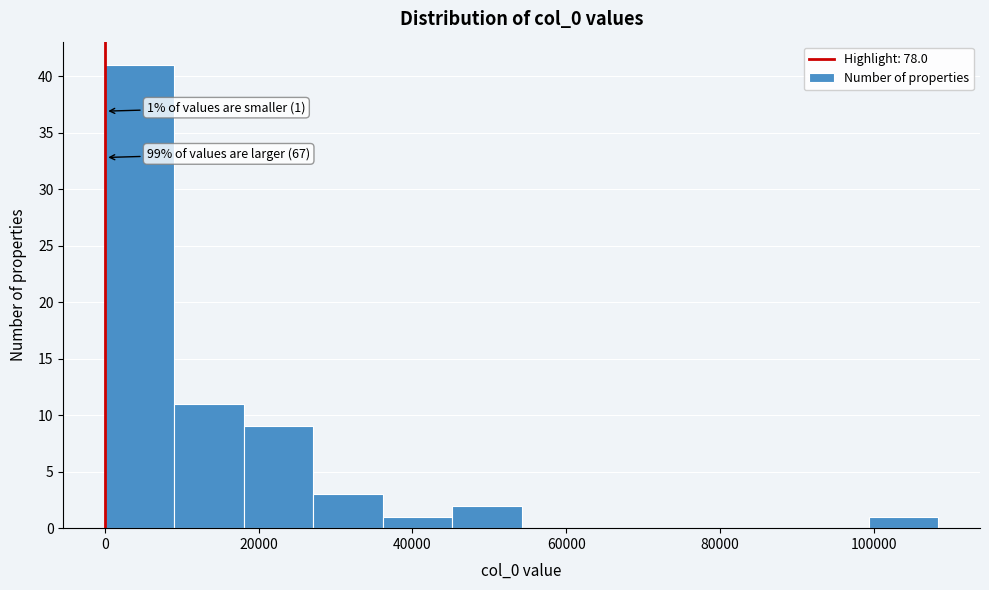

Over which range of the x-axis is the bar tallest?

0 to 10000